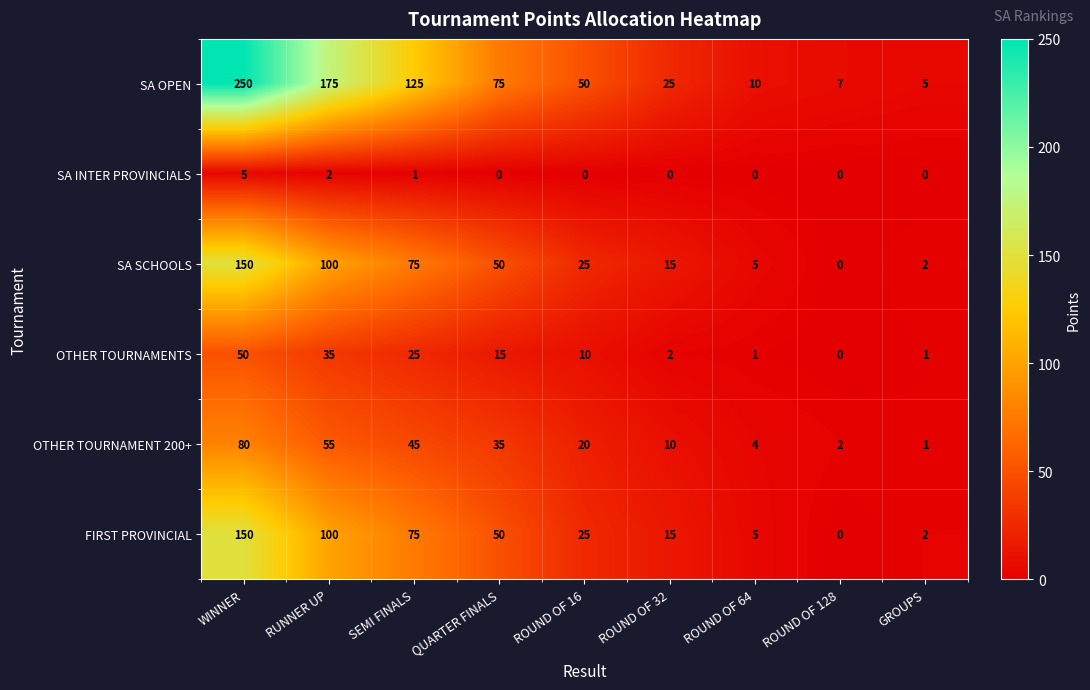

At which category does the chart reach its peak across all series?

WINNER